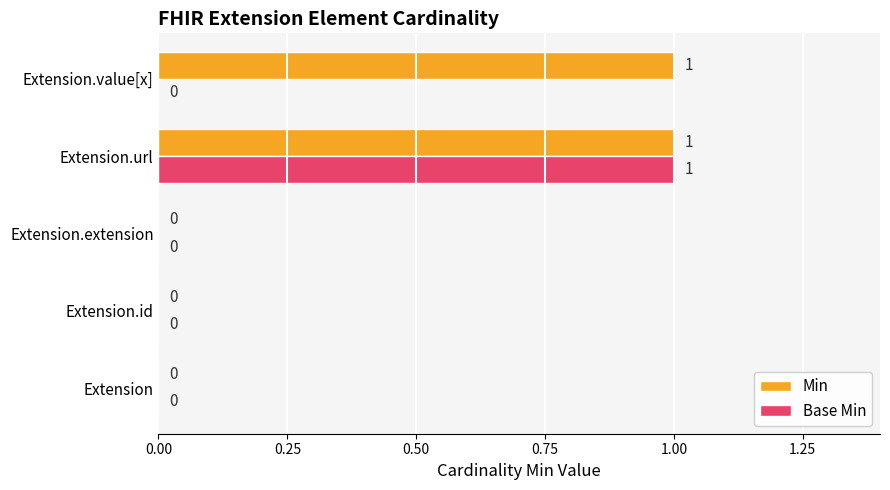

How many Base Min values are between 0 and 1?

5